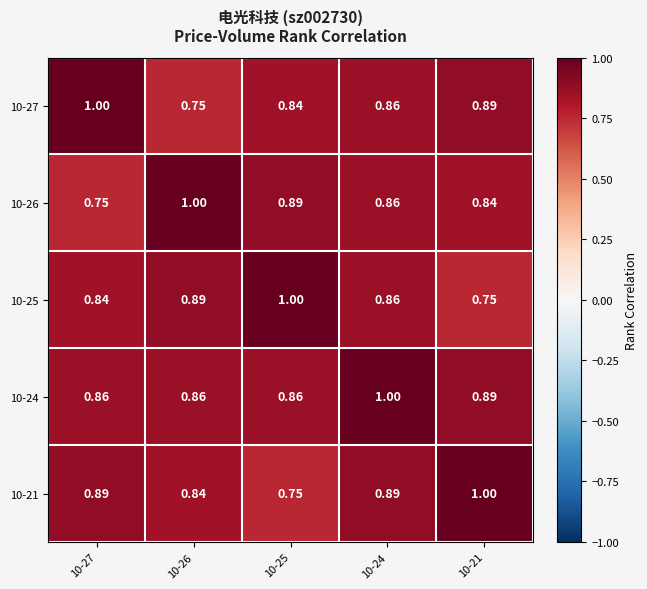

Is the value of 10-26 at 10-21 greater than the value of 10-24 at 10-25?

No